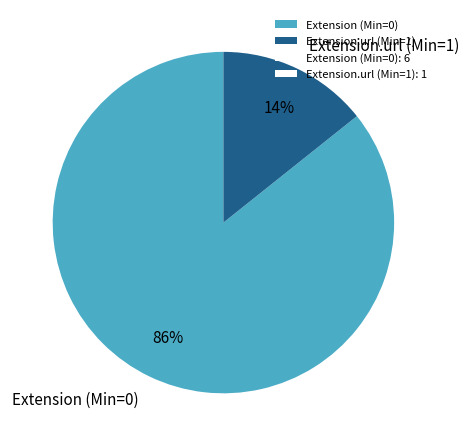

Is there a majority slice in this chart?

Yes